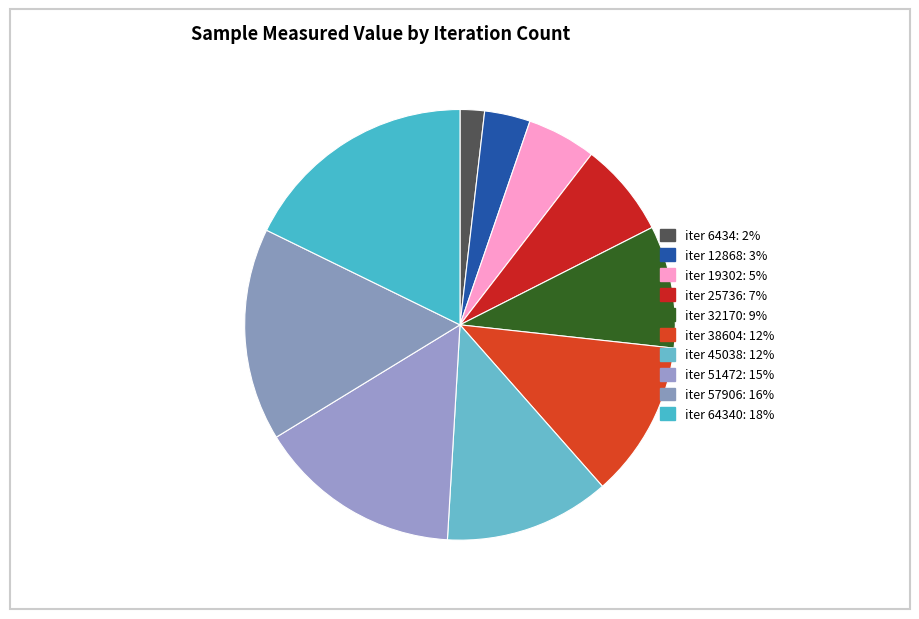

How many segments does this pie chart have?

10